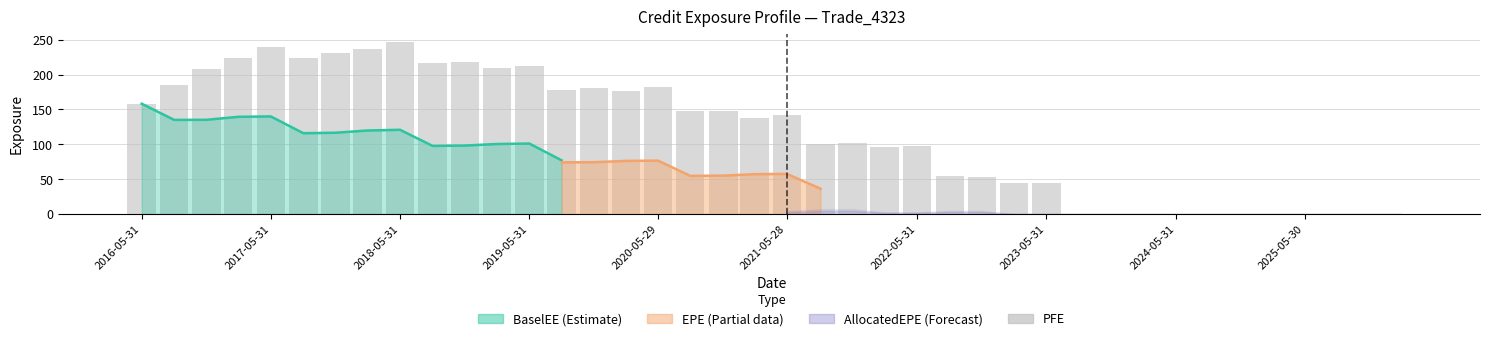

Is it true that the value at 27 is 70.0?

False